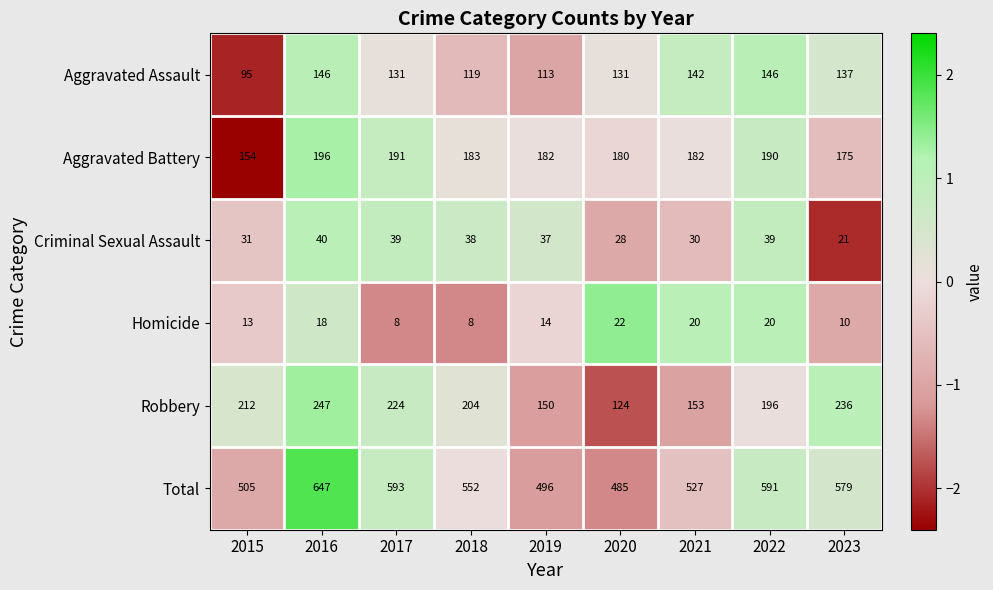

Rank the series at 2020 from highest to lowest value.

Total, Aggravated Battery, Aggravated Assault, Robbery, Criminal Sexual Assault, Homicide